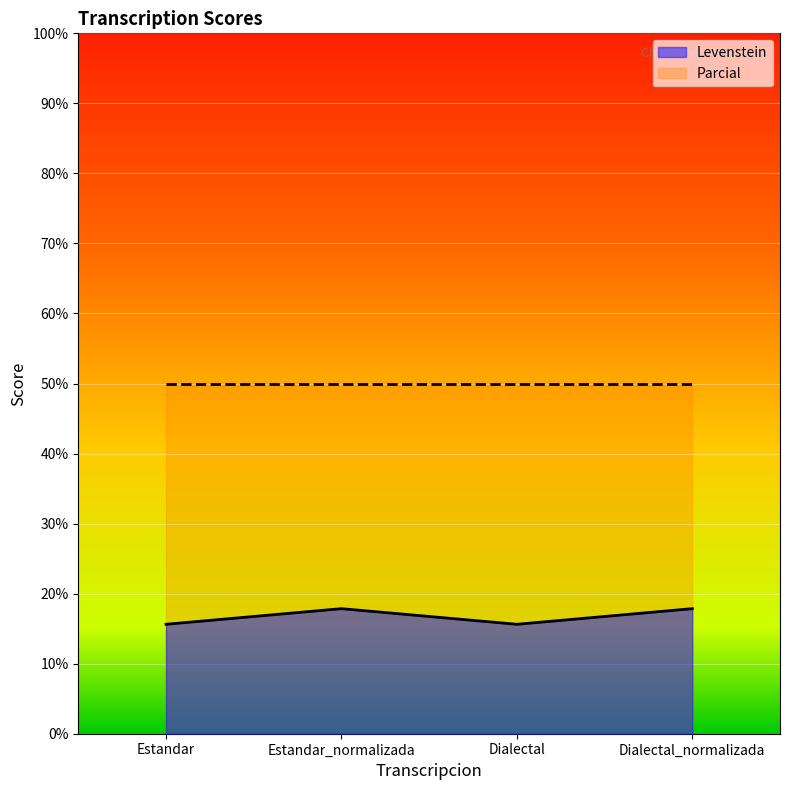

What position from the right is Estandar?

4